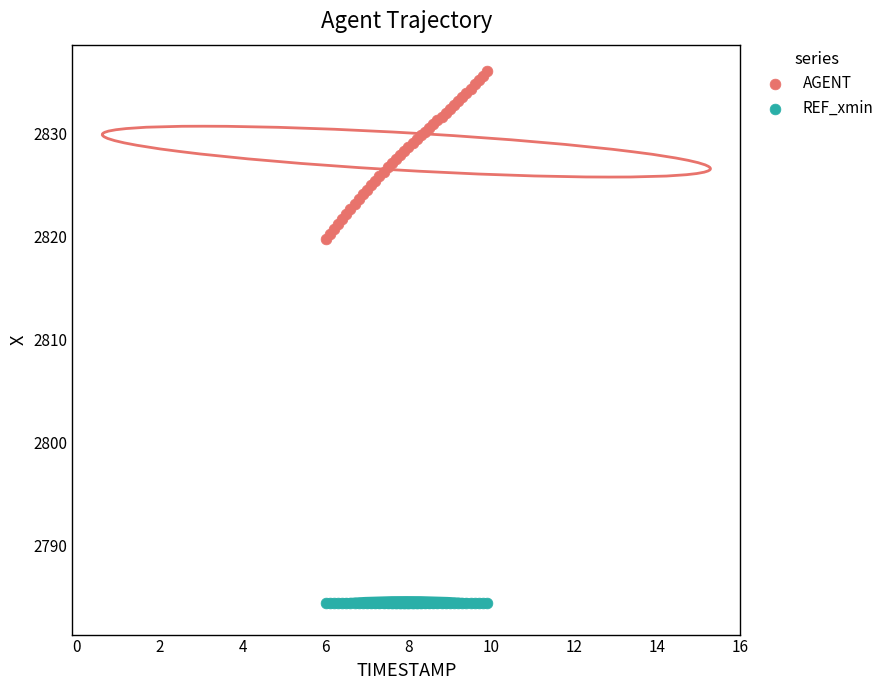

Which series reaches the maximum Y coordinate?

AGENT